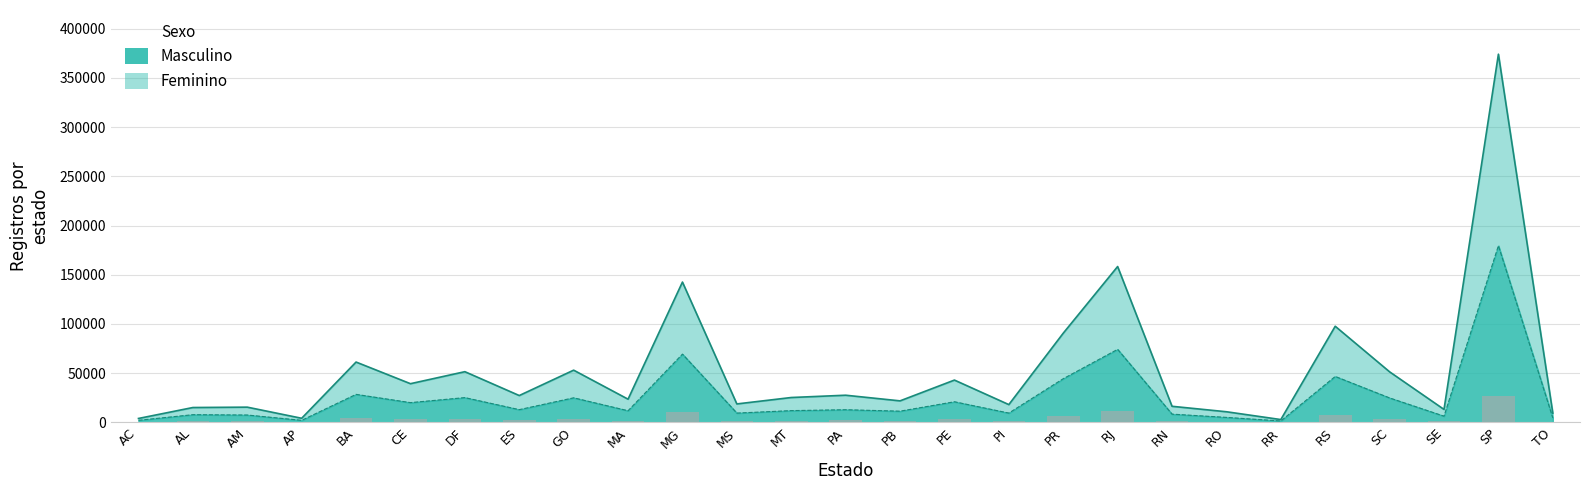

What is the spread (max minus min) of values at MA?

11748